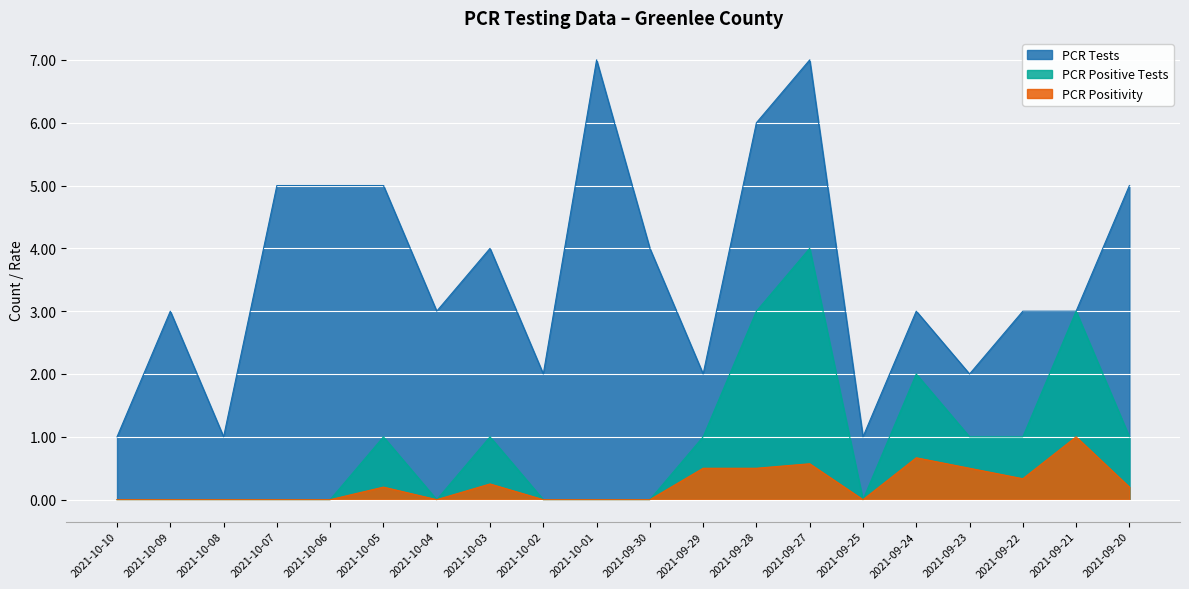

Is it true that PCR Tests equals 5.0 at 2021-10-05?

True